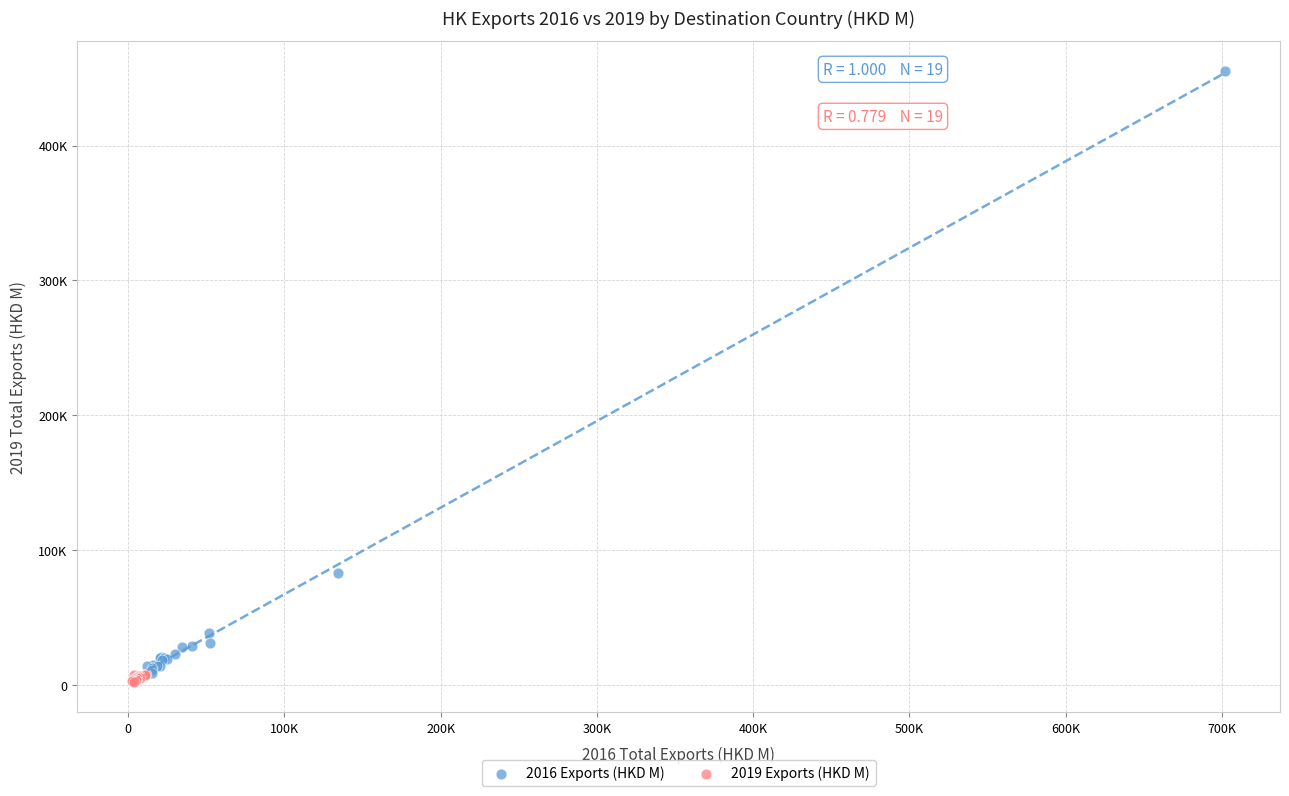

Which series contains the highest Y value?

2016 Exports (HKD M)